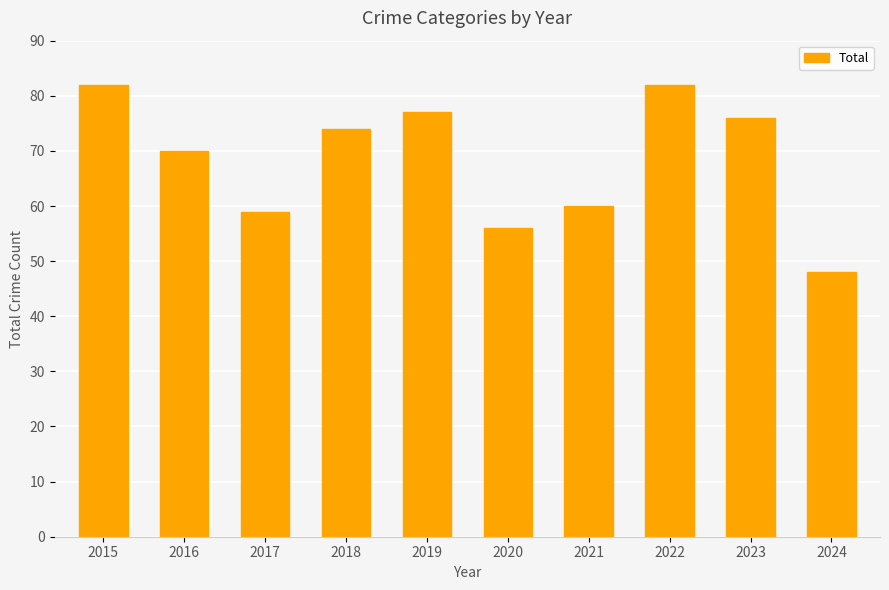

What is the greatest value displayed?

82